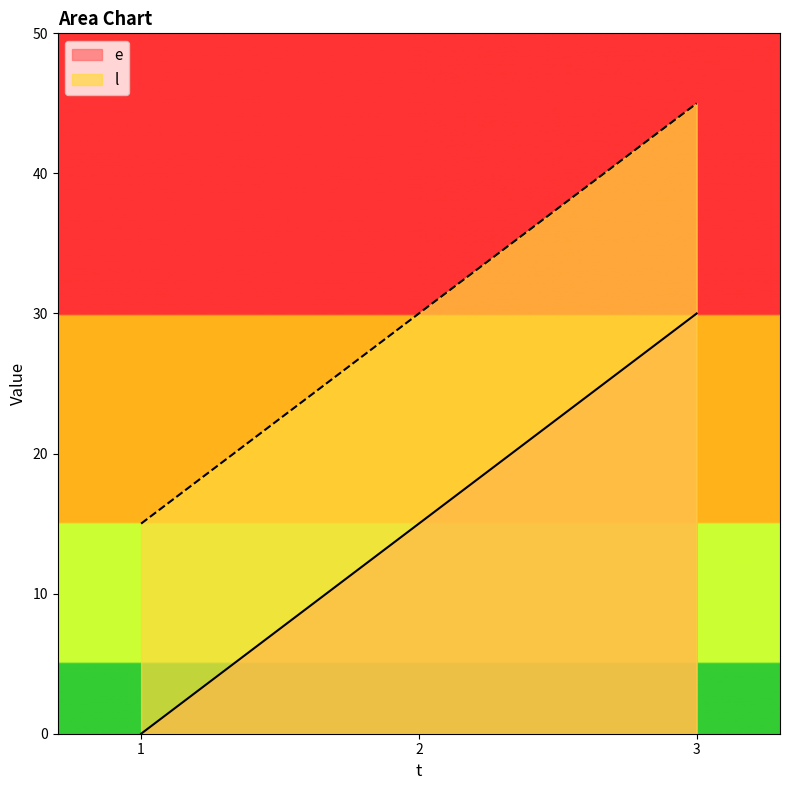

What are all the series names shown in the legend?

e, l